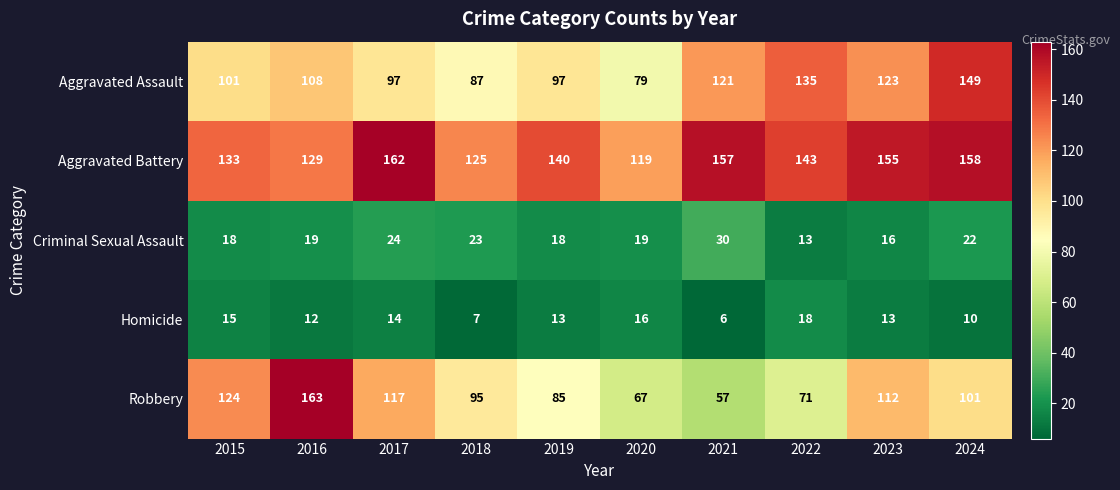

What is the highest value of the Robbery series?

163